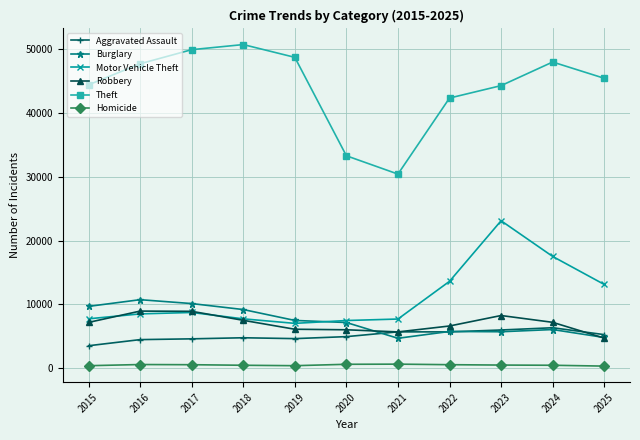

What is the greatest value displayed?

50716